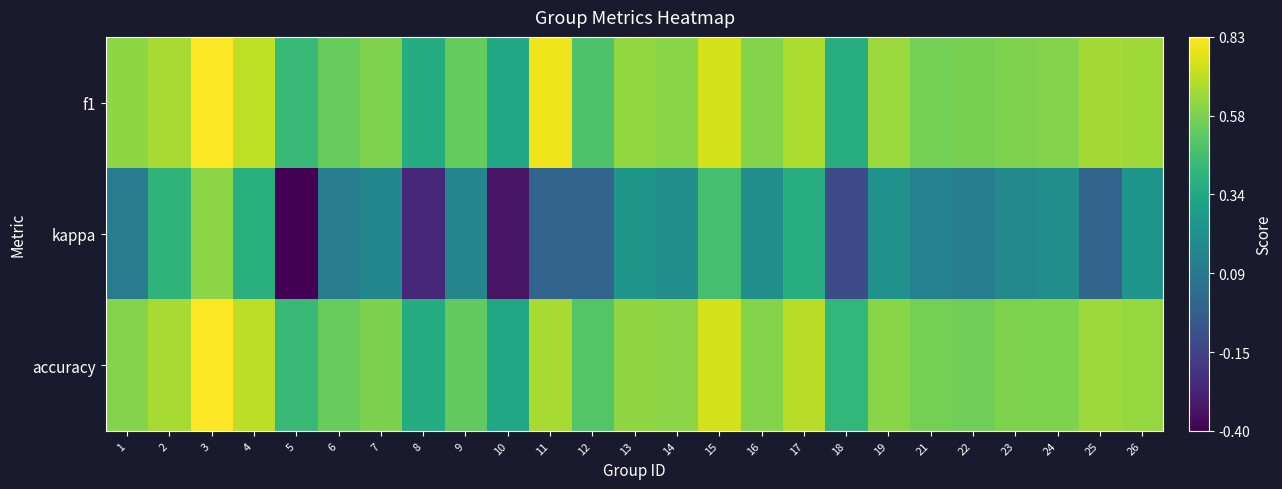

Reading left to right, transcribe all the data shown in this chart.

f1: 1=0.6	2=0.7	3=0.8	4=0.7	5=0.4	6=0.5	7=0.6	8=0.4	9=0.5	10=0.3	11=0.8	12=0.5	13=0.6	14=0.6	15=0.8	16=0.6	17=0.7	18=0.4	19=0.6	21=0.6	22=0.6	23=0.6	24=0.6	25=0.7	26=0.7
kappa: 1=0.1	2=0.4	3=0.6	4=0.4	5=-0.4	6=0.1	7=0.2	8=-0.3	9=0.2	10=-0.3	11=0.0	12=0.0	13=0.2	14=0.2	15=0.5	16=0.2	17=0.4	18=-0.1	19=0.2	21=0.1	22=0.1	23=0.2	24=0.2	25=0.0	26=0.2
accuracy: 1=0.6	2=0.7	3=0.8	4=0.7	5=0.4	6=0.5	7=0.6	8=0.4	9=0.5	10=0.3	11=0.7	12=0.5	13=0.6	14=0.6	15=0.8	16=0.6	17=0.7	18=0.4	19=0.6	21=0.6	22=0.6	23=0.6	24=0.6	25=0.7	26=0.6